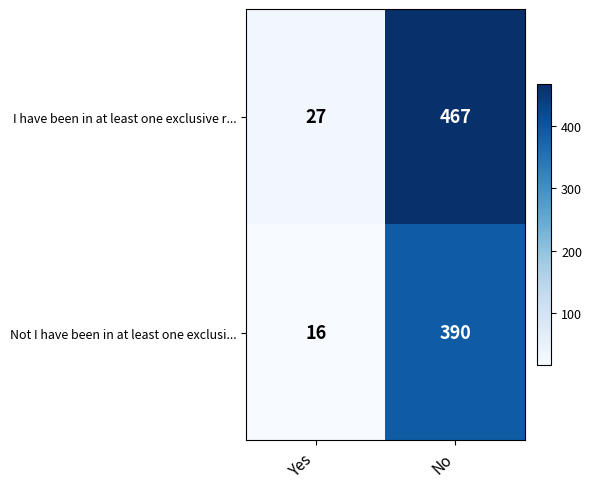

At which category is the sum across all series the highest?

No